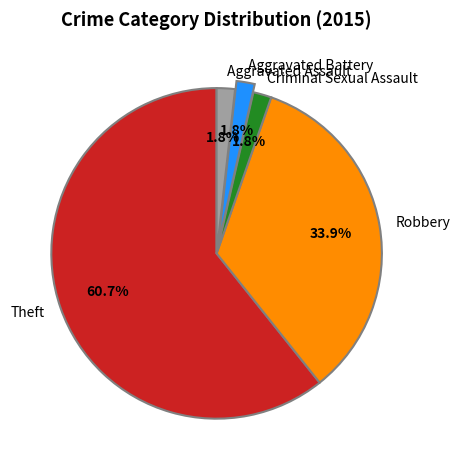

To the nearest percent, what is the average slice percentage?

20%